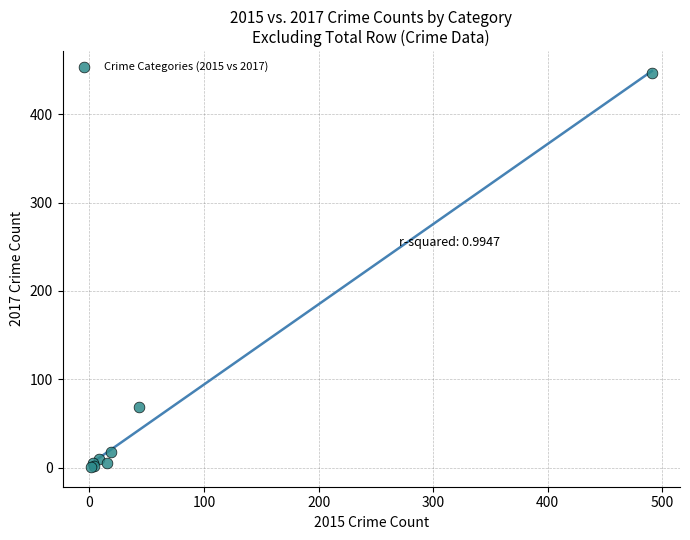

What Y value in the scatter plot is closest to 224?

69